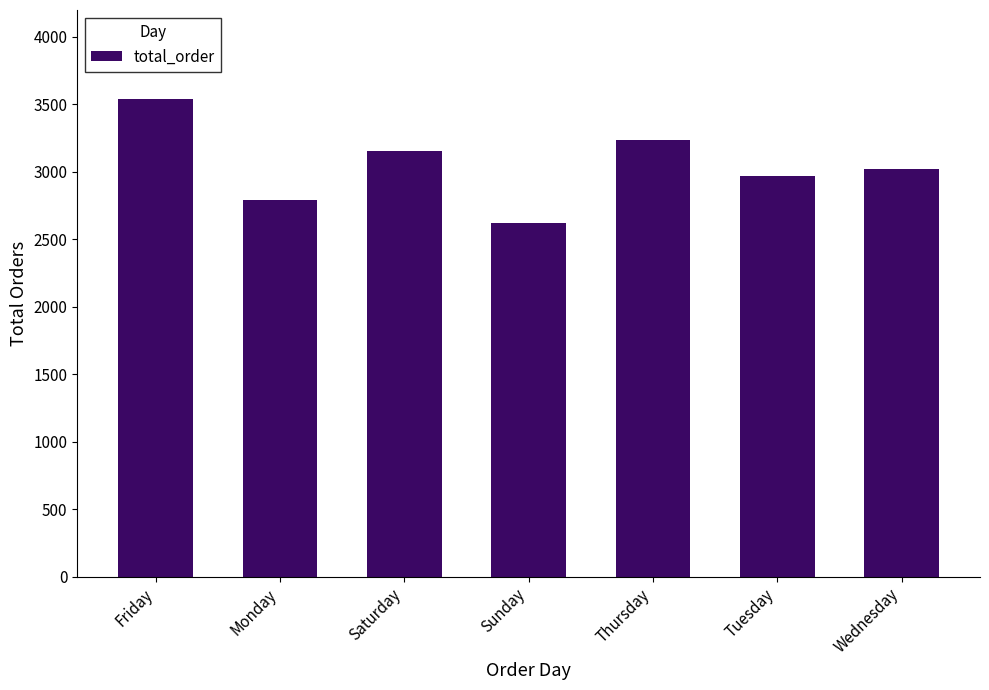

List the labels in order of value, largest first.

Friday, Thursday, Saturday, Wednesday, Tuesday, Monday, Sunday